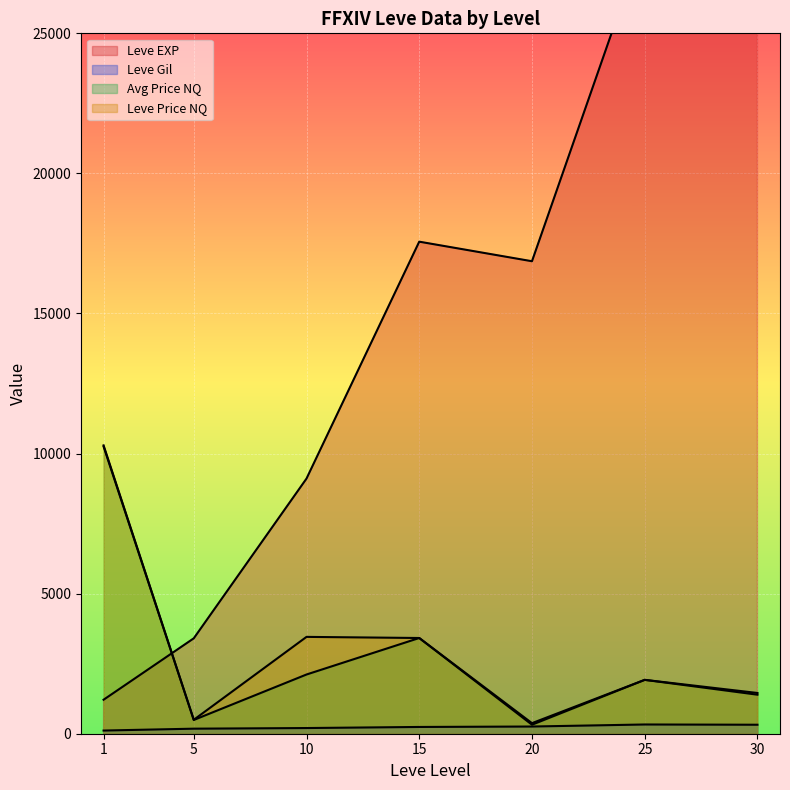

What is the highest value of the currentAveragePriceNQ series?

44938.4